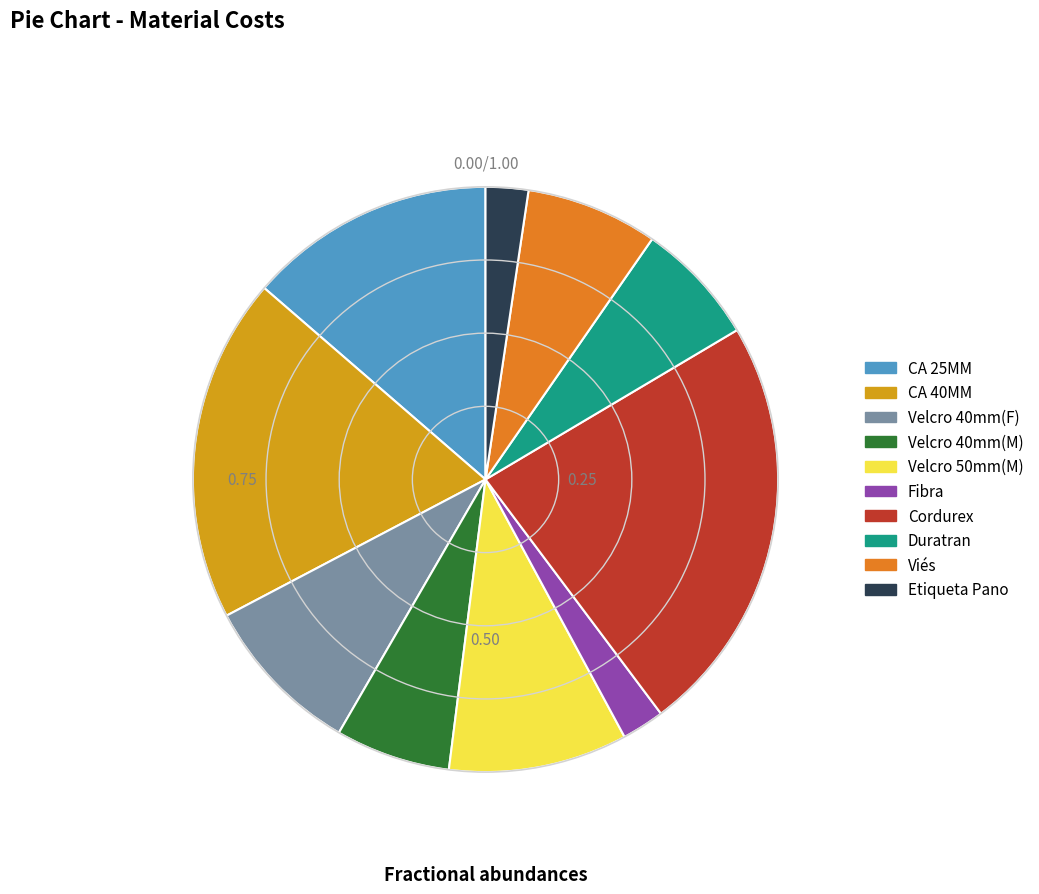

Does Velcro 40mm(F) represent more than half of the total?

No